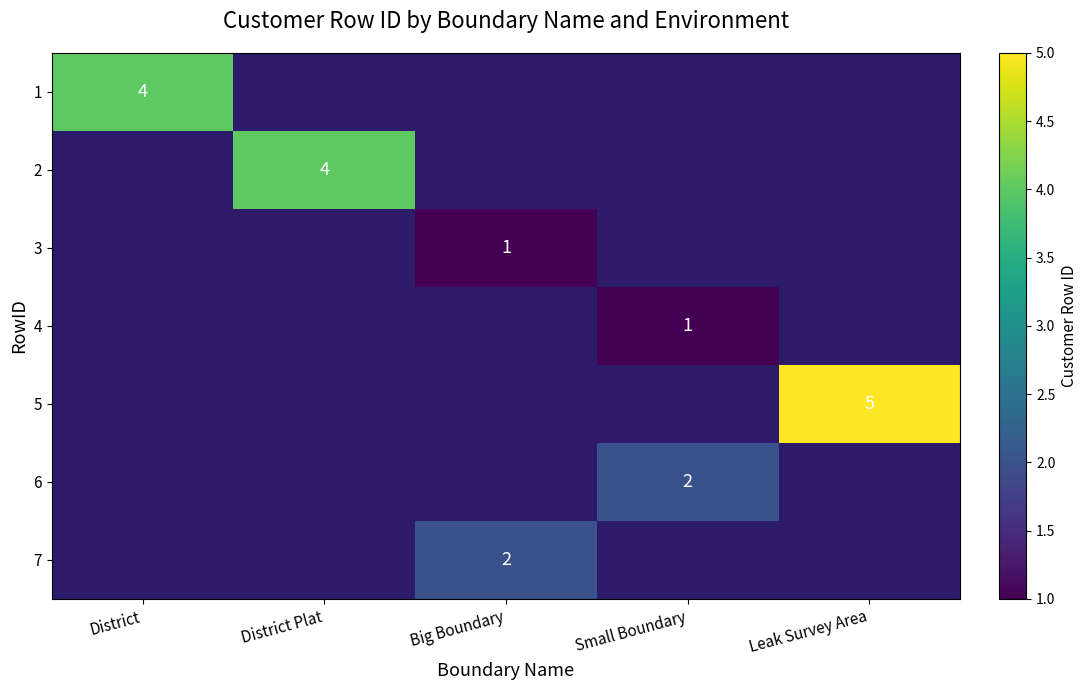

The 2 series shows 2 at District Plat. True or false?

False